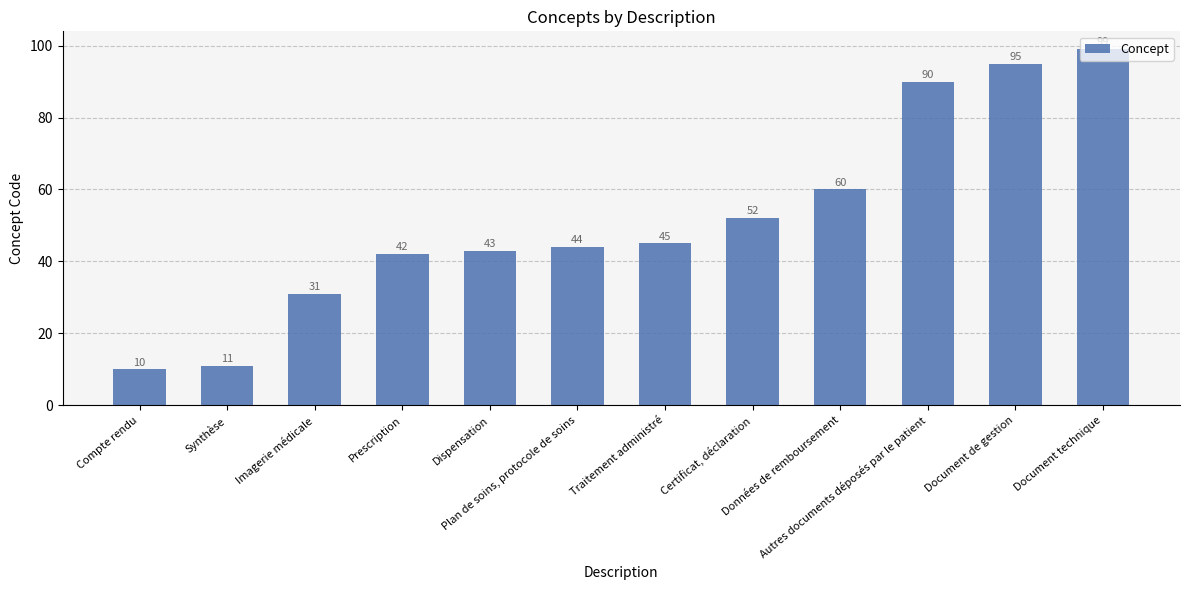

How many values are below 45?

6